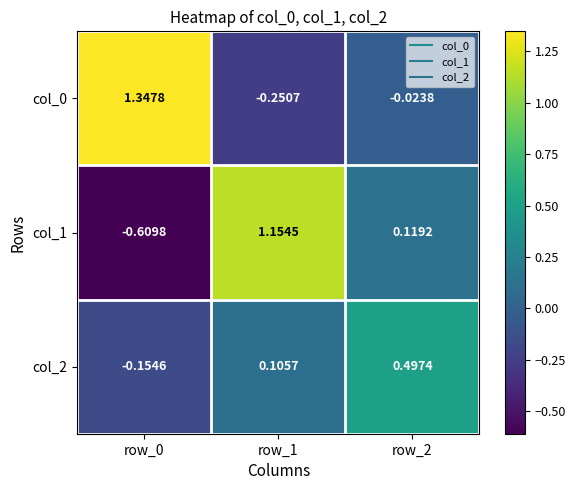

Is the value of col_0 at row_1 greater than the value of col_2 at row_2?

No